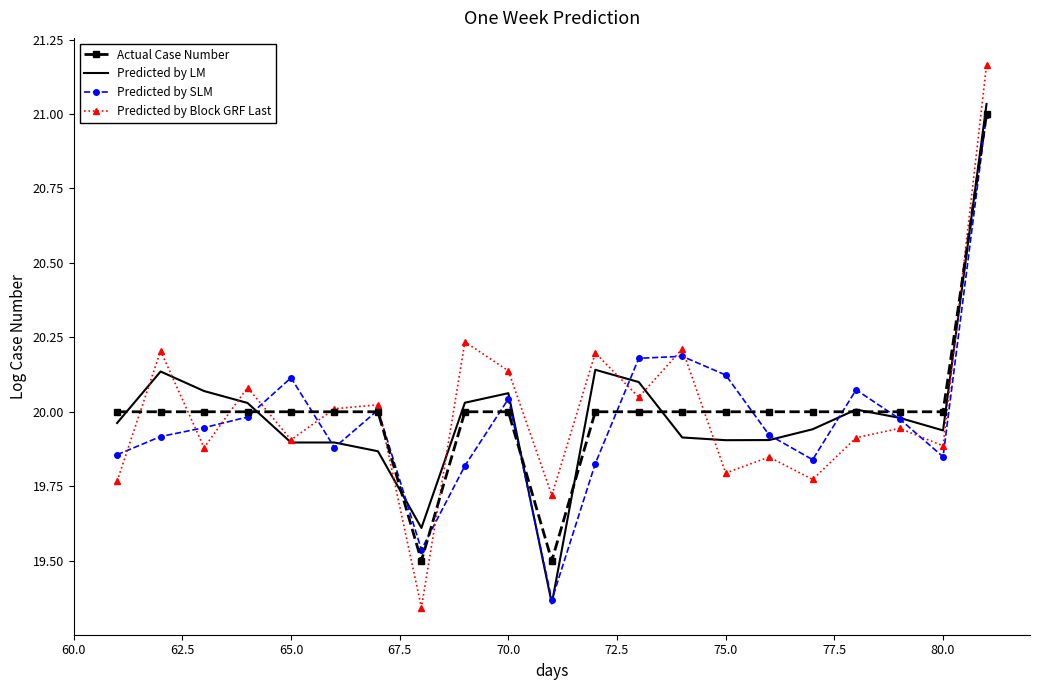

Which series has the largest range (max minus min)?

Predicted by Block GRF Last